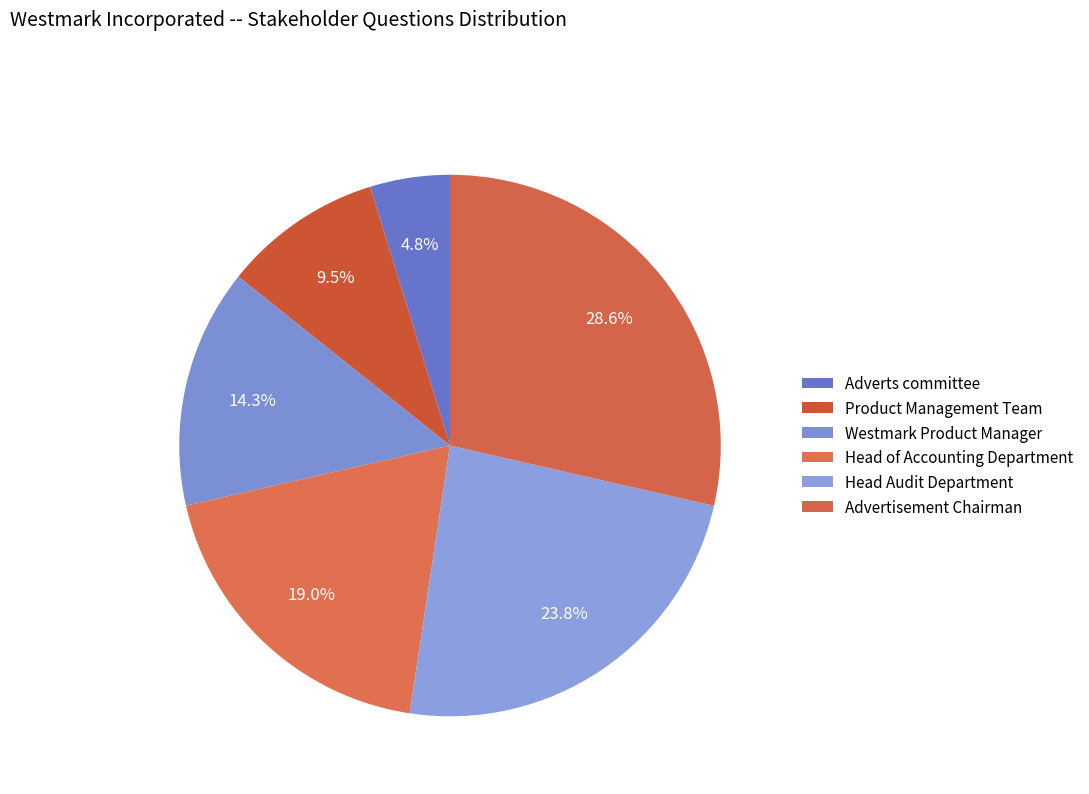

What is the largest slice in the pie chart?

Advertisement Chairman